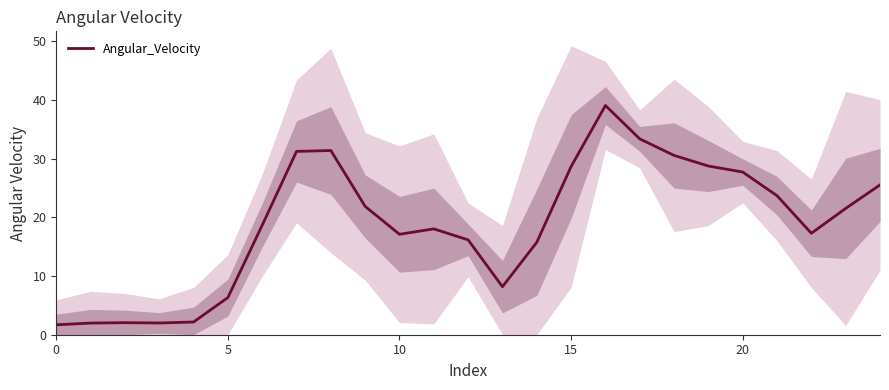

Which category has the highest value across all series?

16